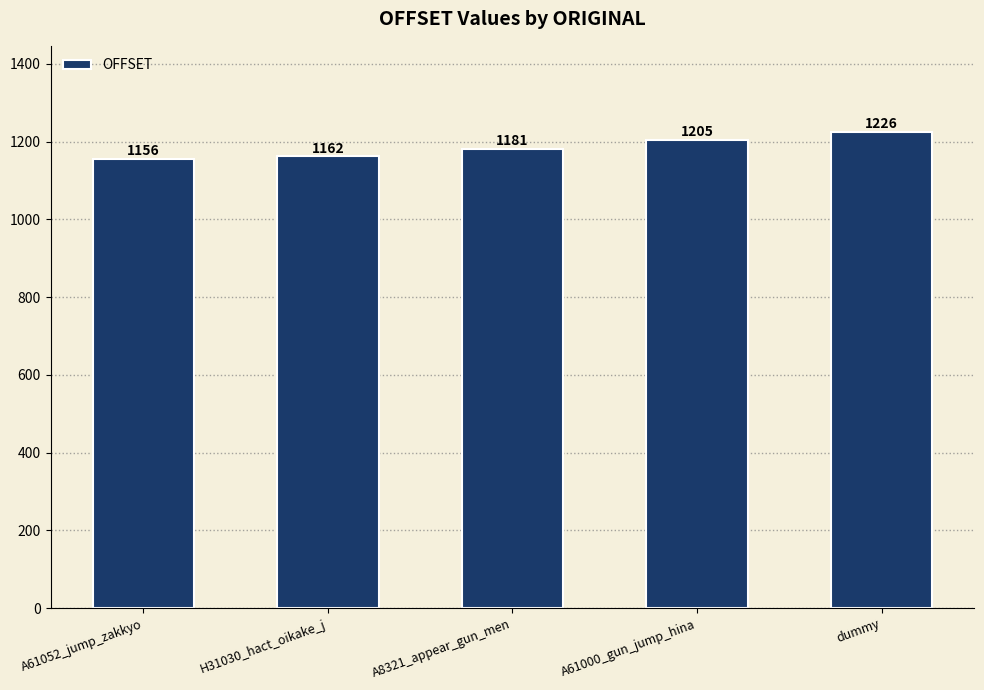

What is the ratio of the value at H31030_hact_oikake_j to the value at A61000_gun_jump_hina?

1.0